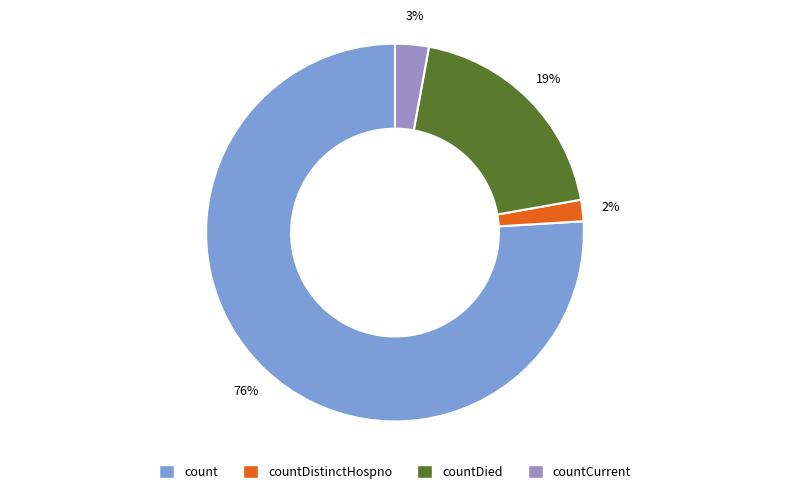

Count the number of slices in the pie.

4